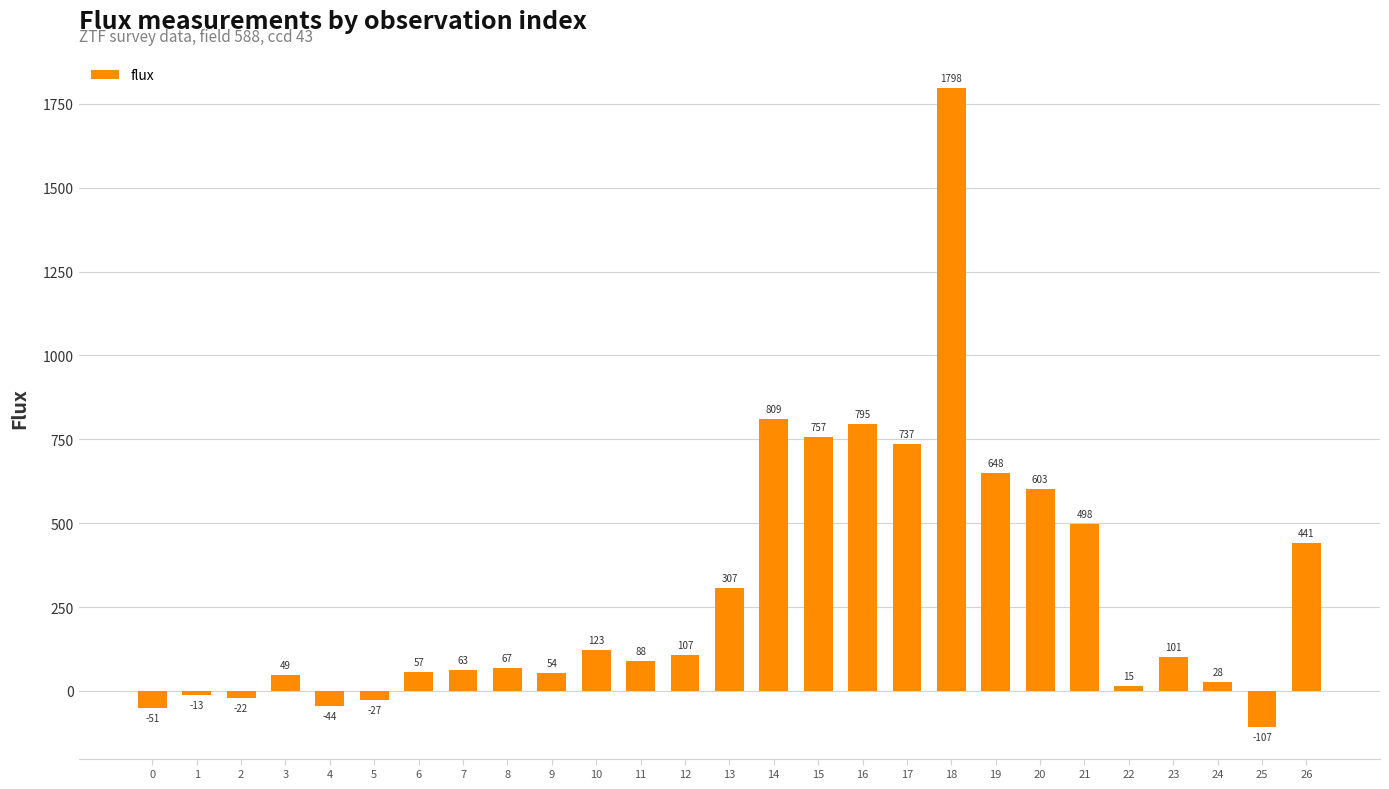

Which category has the lowest value across all series?

25